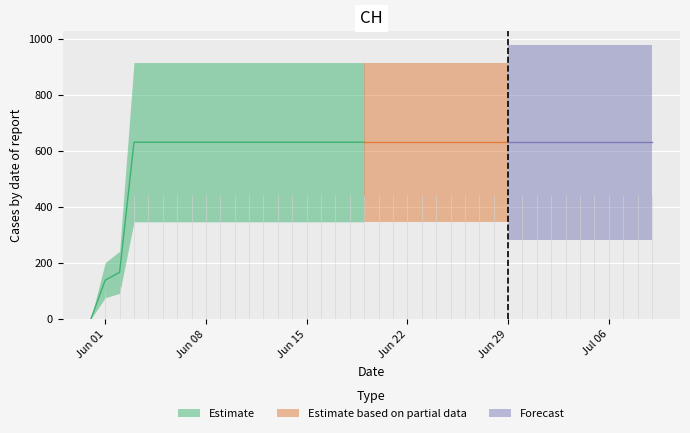

What is the label of the 32nd point from the right?

2020-06-08